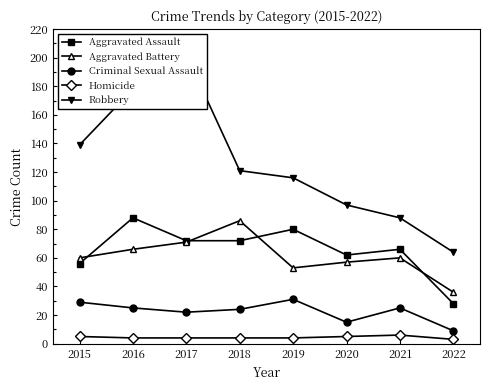

Is this an area chart (filled region under the line)?

No